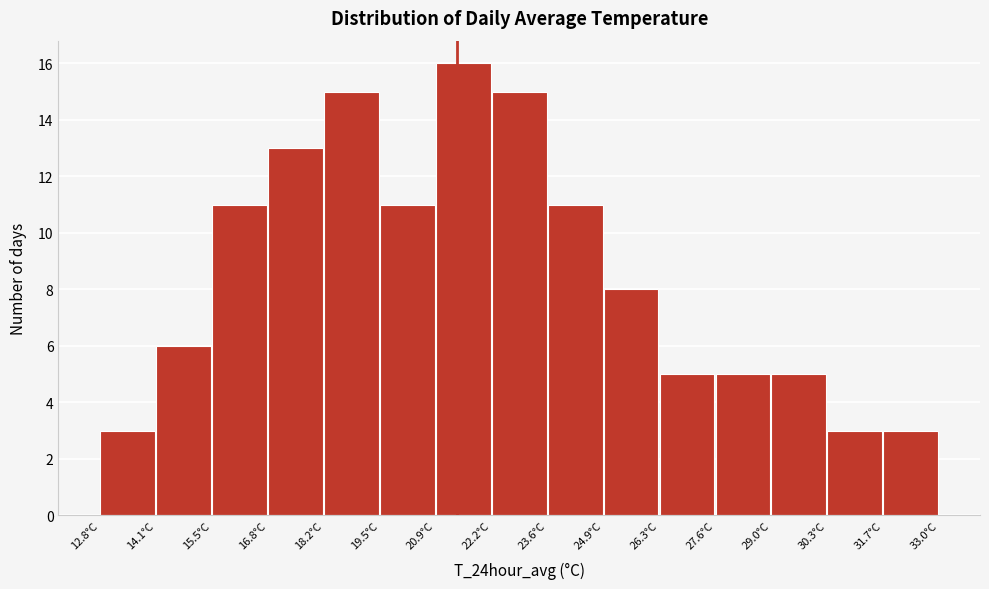

Over which range of the x-axis is the bar tallest?

20.8 to 22.2